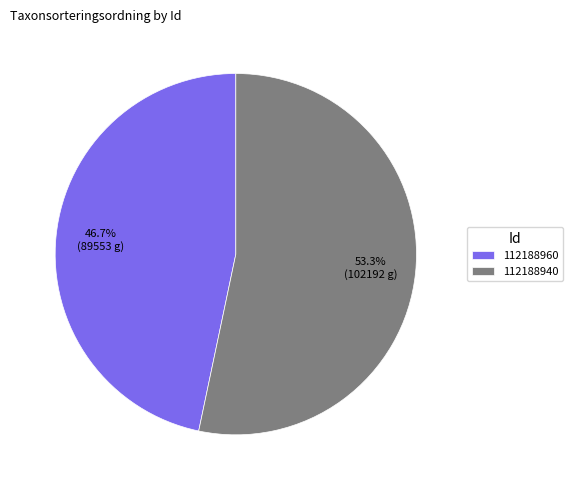

Count the number of slices in the pie.

2